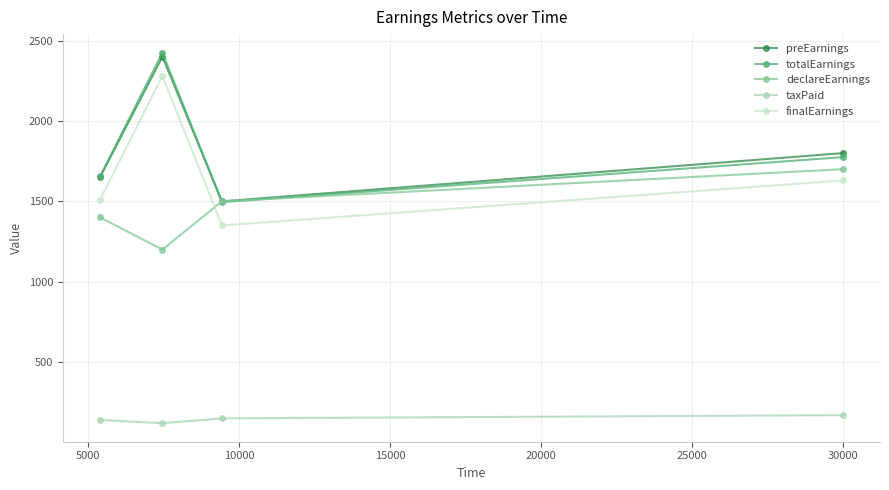

Does the chart have visible grid lines?

Yes